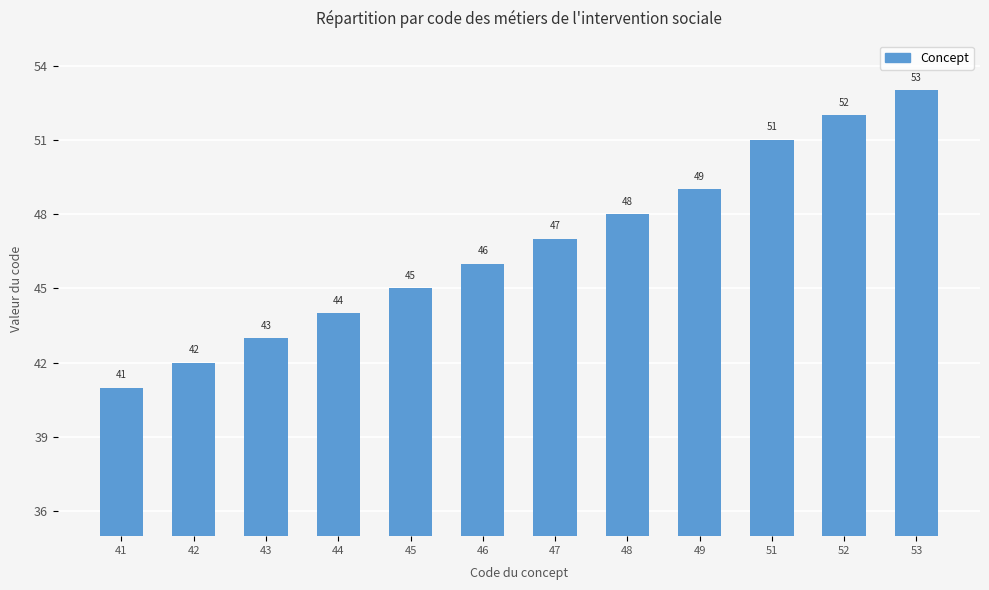

True or false: the data shows 51 at 51.

True